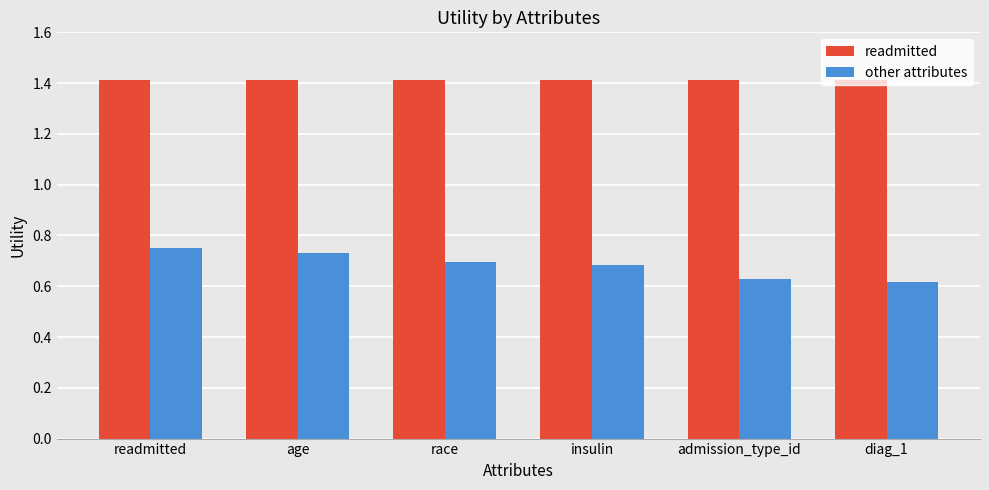

The value of other attributes at race is 1.1. True or false?

False